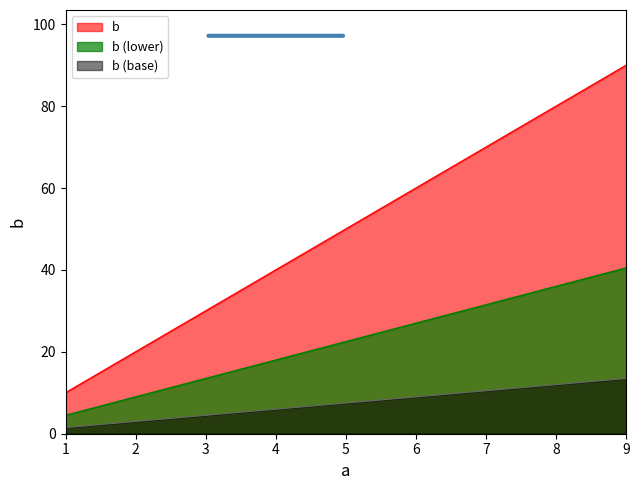

The value at 7 is 70. True or false?

True